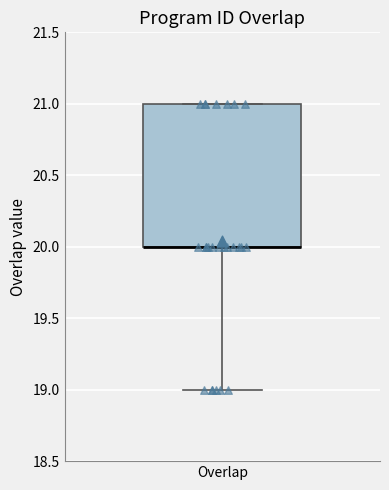

Transcribe this box plot: give where the median line is, the range the box spans, and where the two whiskers end, as read against the y-axis. The values are not printed on the chart, so give them approximately, as read against the axis.

median 20 (drawn on the box's lower edge), box 20 to 21, whiskers 19 to 21